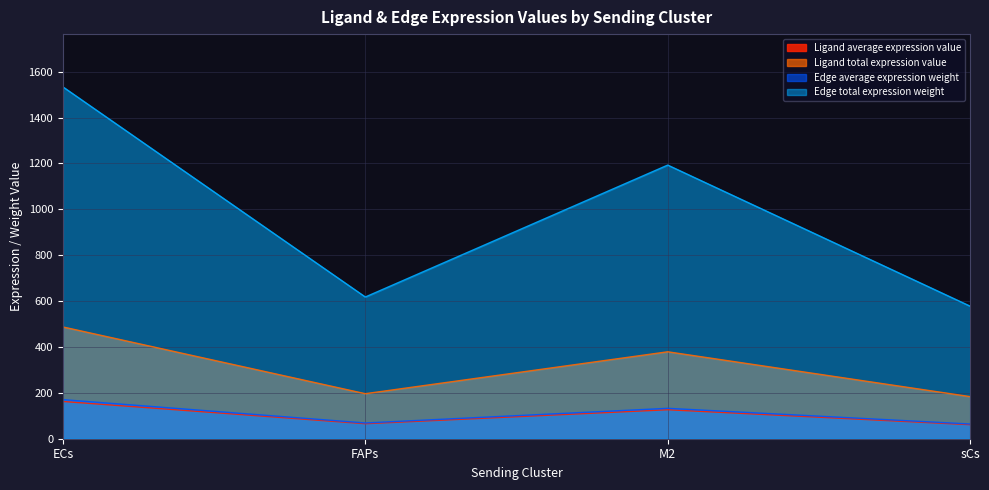

How many interior local peaks does the Ligand total expression value series have?

1